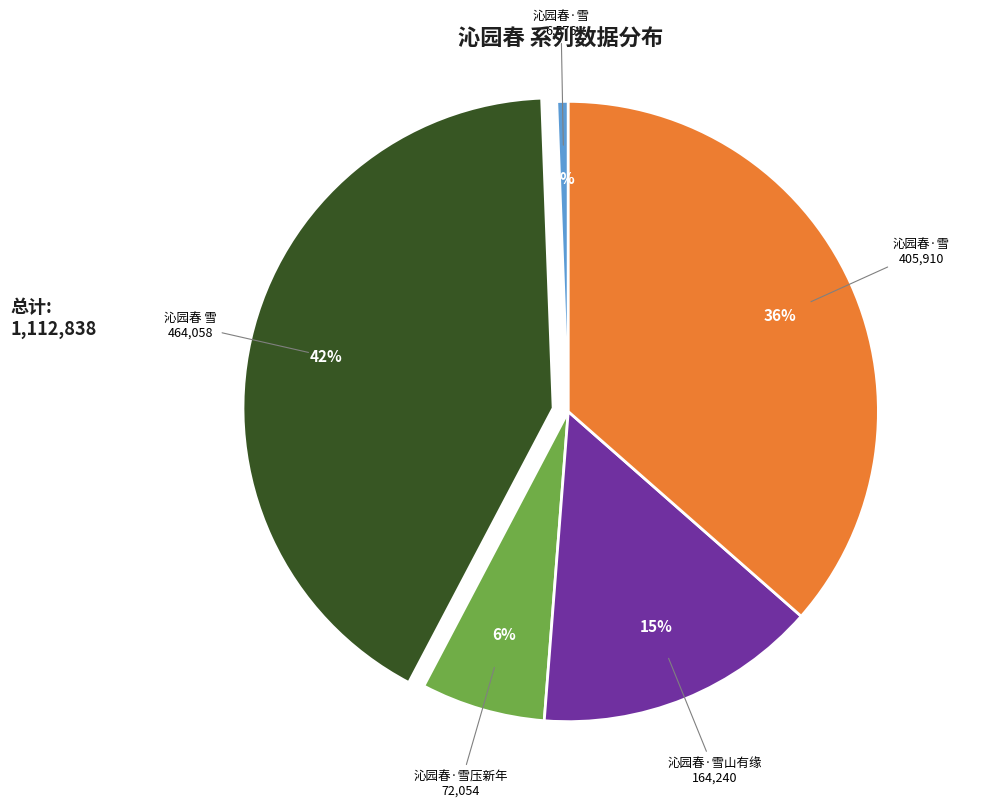

Does any single category account for the majority?

No